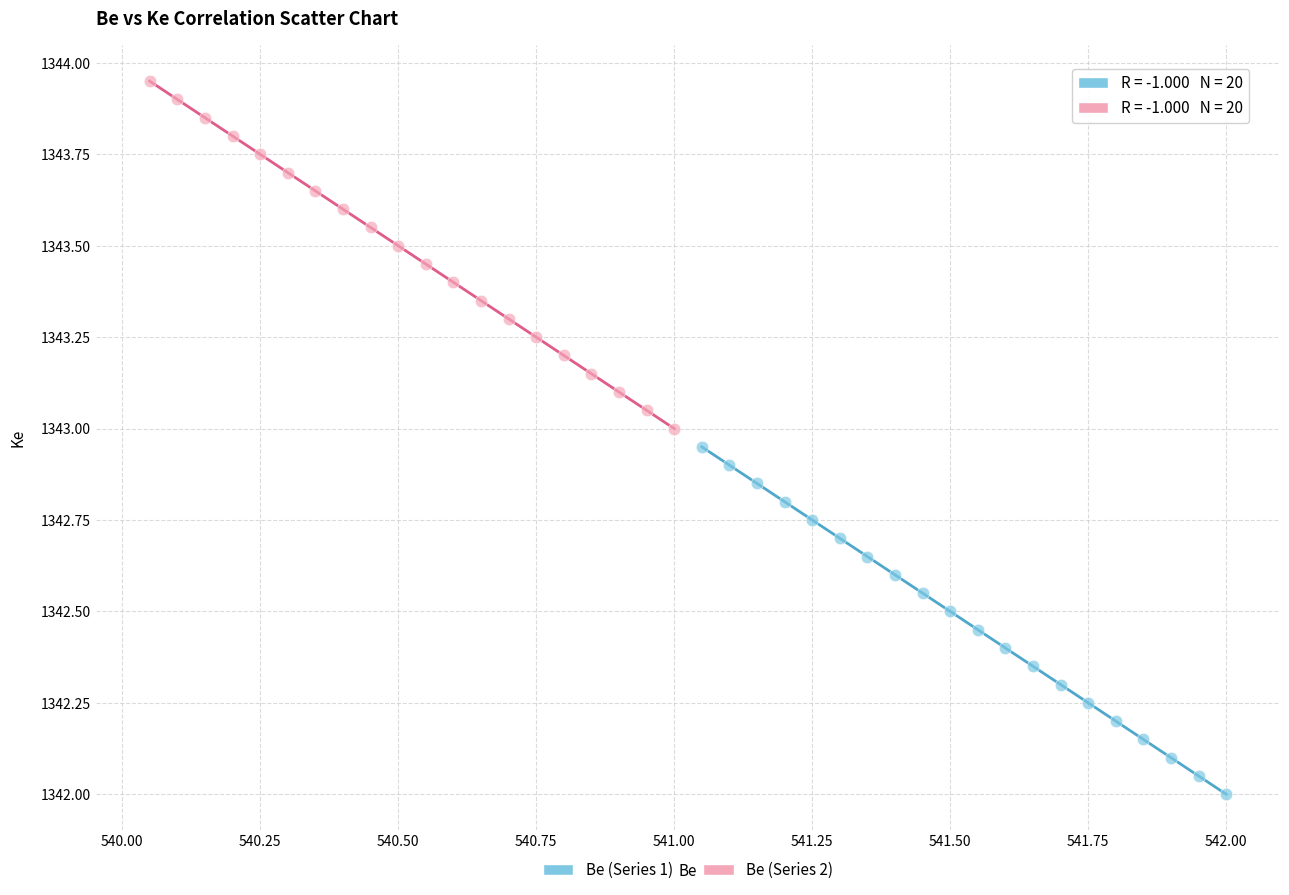

Which series reaches the maximum Y coordinate?

Be (Series 2)